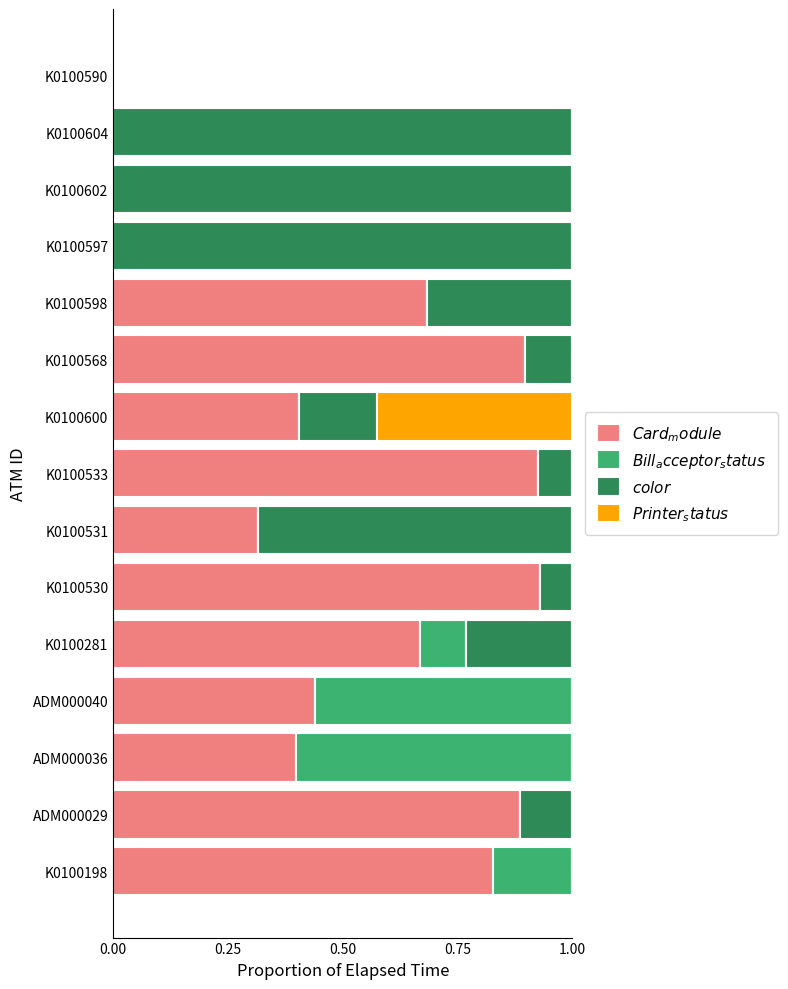

What is the total value across all series at K0100602?

1.0